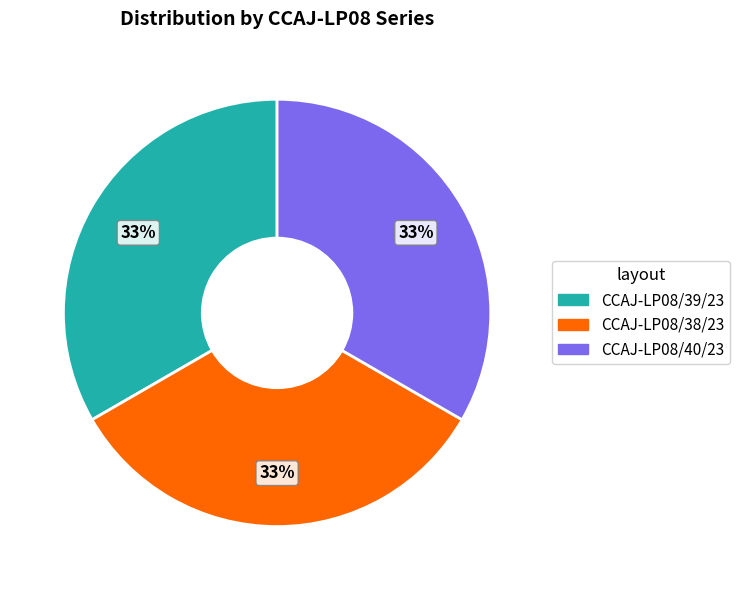

Approximately how many times larger is the value at CCAJ-LP08/40/23 compared to CCAJ-LP08/38/23?

1.0